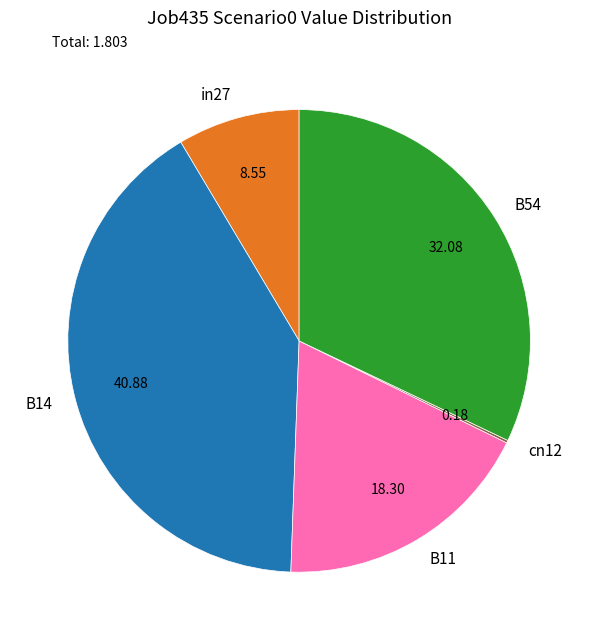

Does B54 account for over 50% of the chart?

No